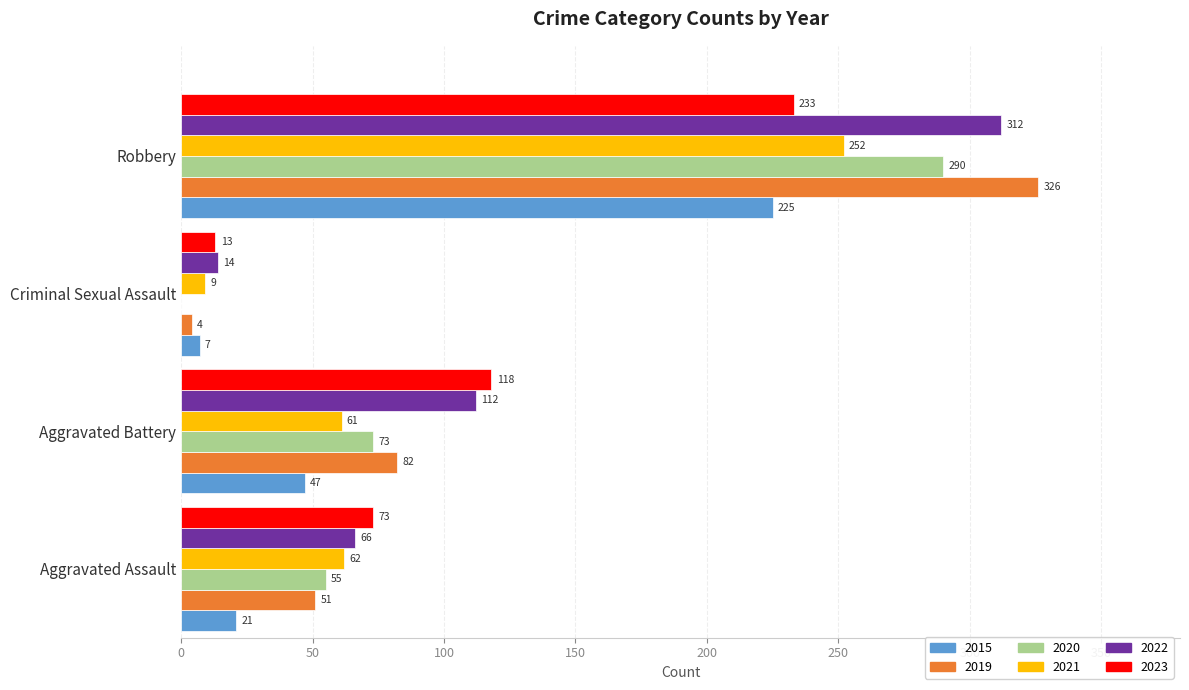

Which category has the highest value in the 2020 series?

Robbery